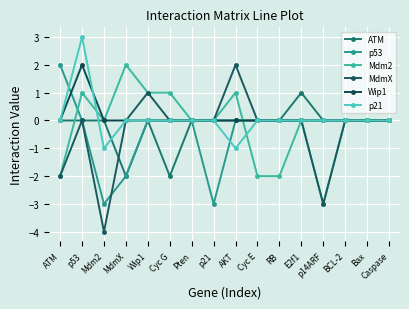

At which label does MdmX first exceed 0?

Wip1